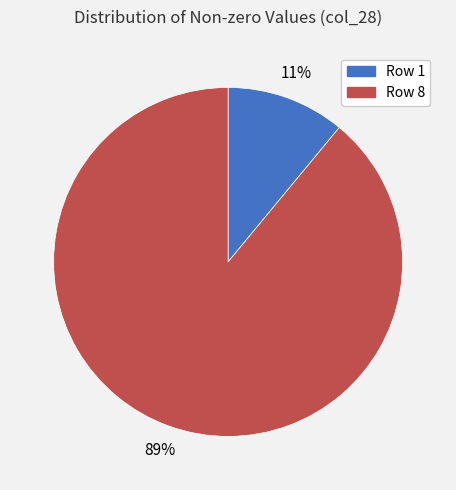

Do Row 1 and Row 8 together represent more than half of the pie?

Yes